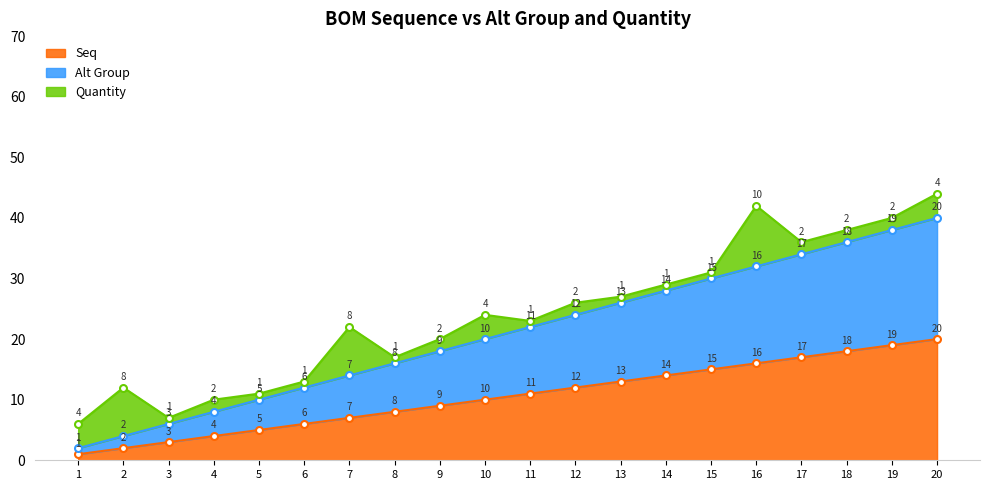

List the labels in order of Seq value, smallest first.

1, 2, 3, 4, 5, 6, 7, 8, 9, 10, 11, 12, 13, 14, 15, 16, 17, 18, 19, 20